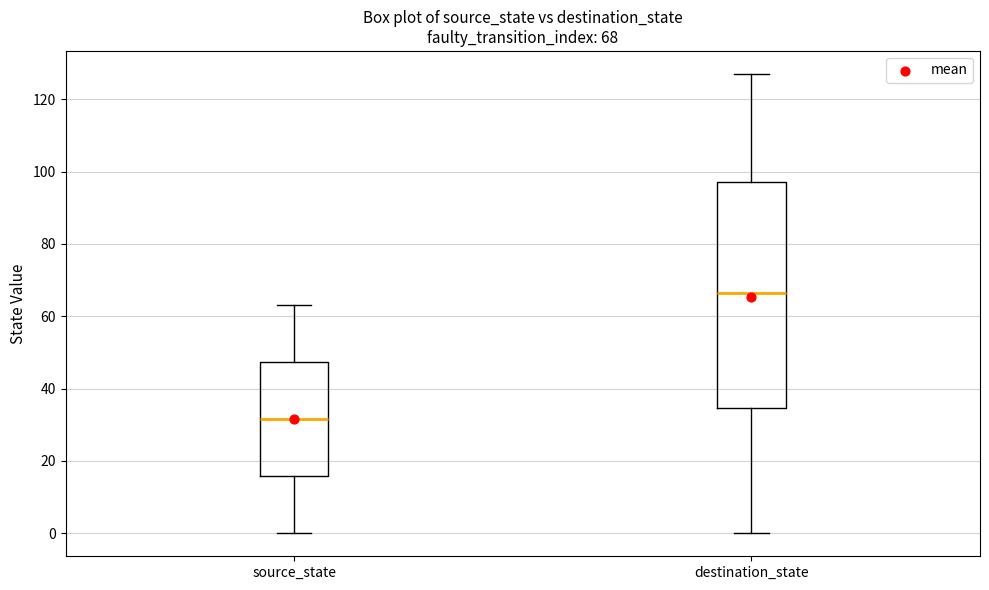

Which box is the tallest, from its lower edge to its upper edge?

destination_state